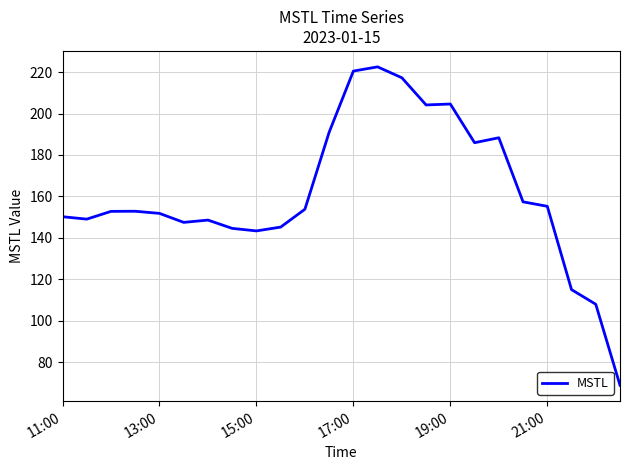

What is the greatest value displayed?

222.5